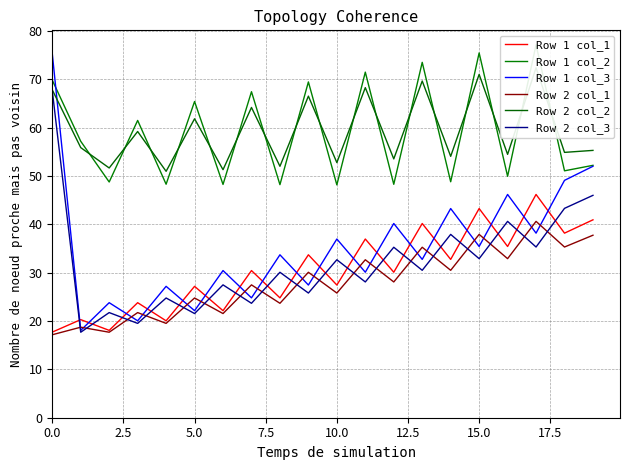

What is the lowest value of the Row 1 col_3 series?

18.1